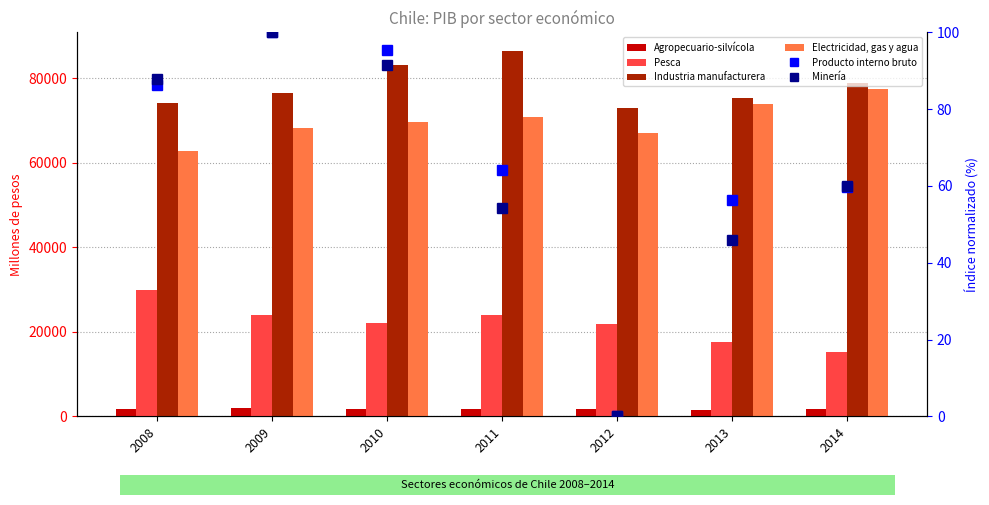

Where is Electricidad, gas y agua nearest to the value 70118?

2010